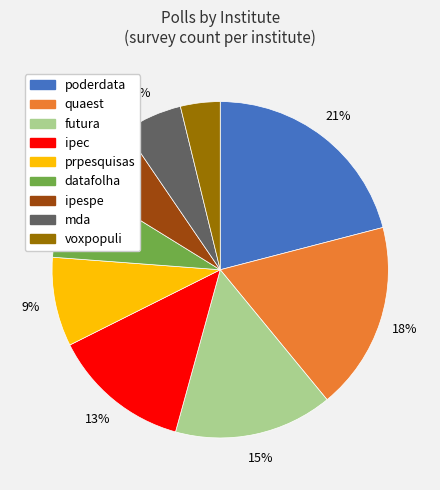

To the nearest percent, what is the average slice percentage?

11%